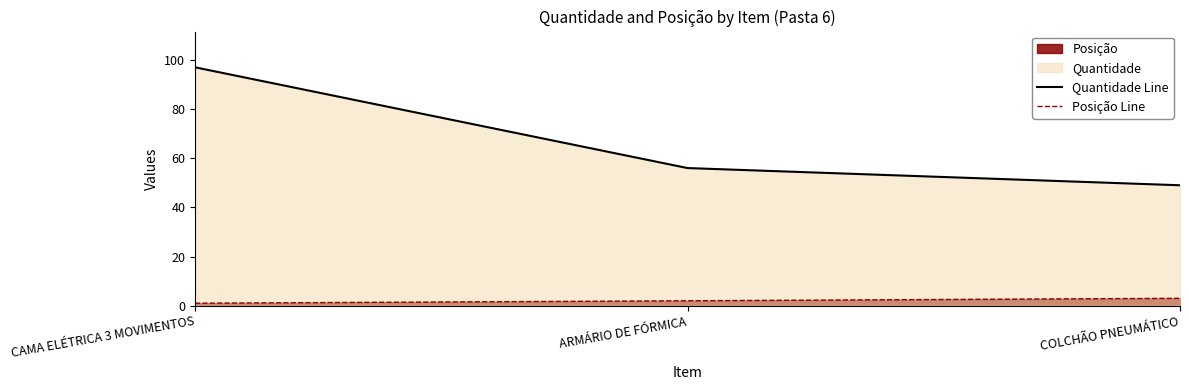

Count the Posição Line values in the range 1 to 3.

3